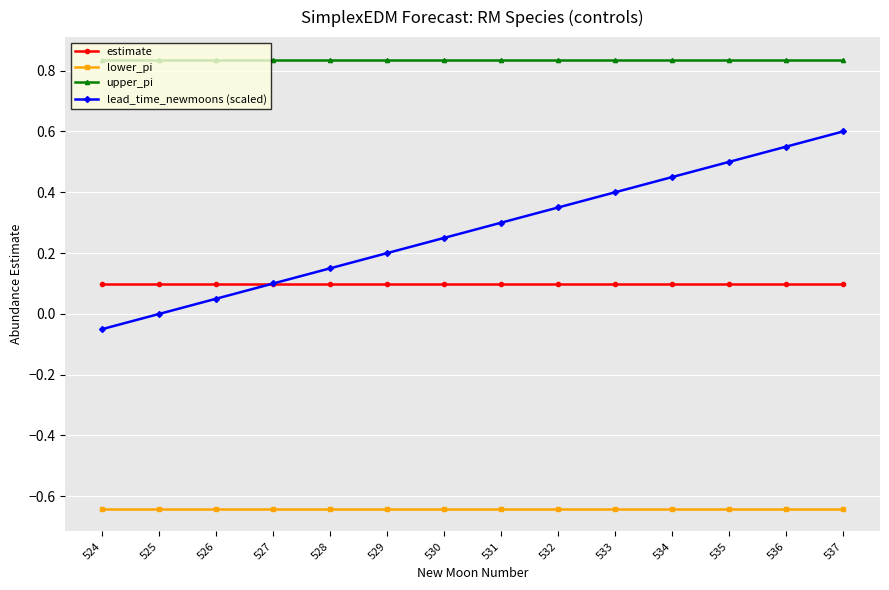

At 536, list the series in order from largest to smallest.

upper_pi, lead_time_newmoons (scaled), estimate, lower_pi